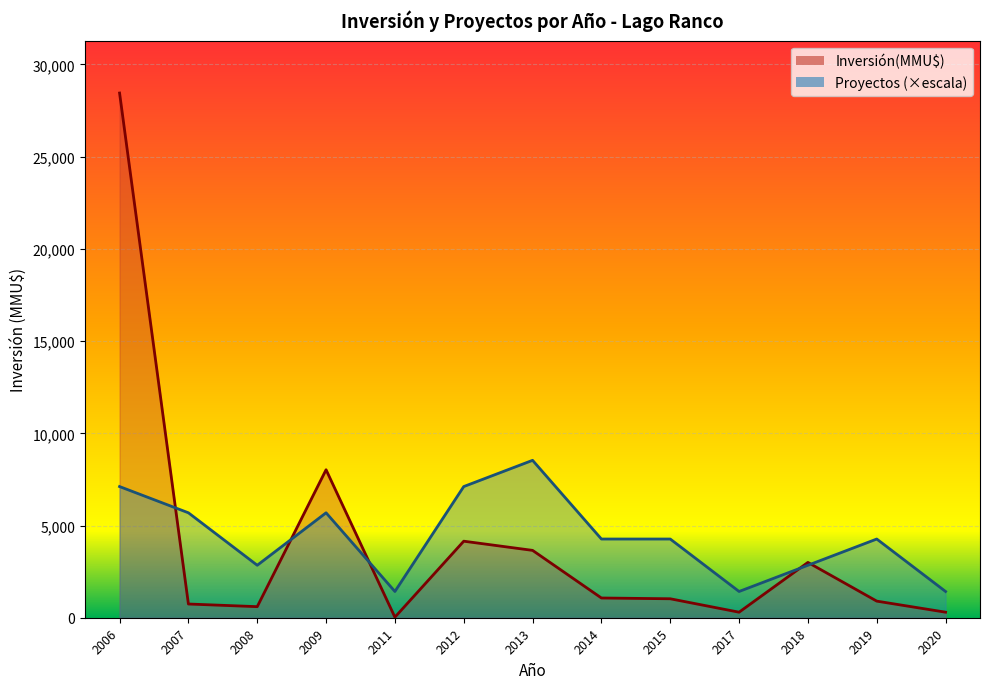

What is the greatest value displayed?

22250